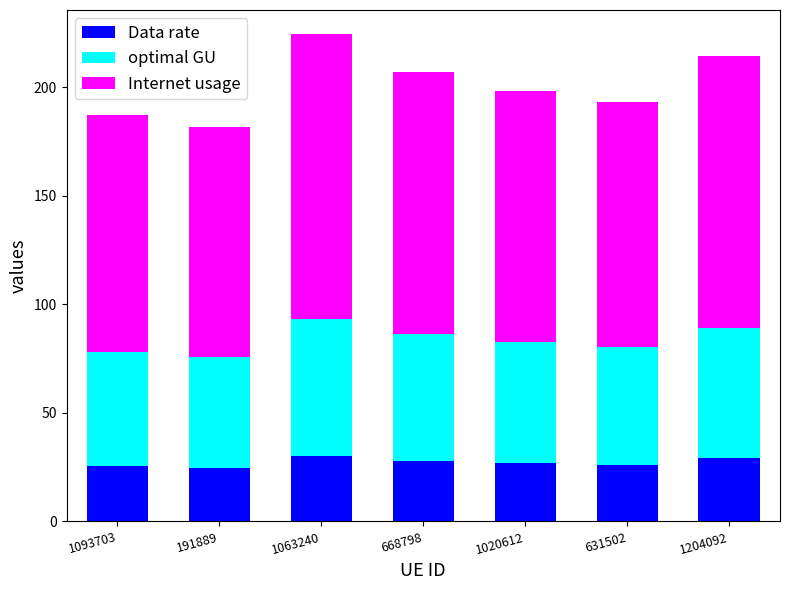

What is the highest value of the Data rate series?

30.4